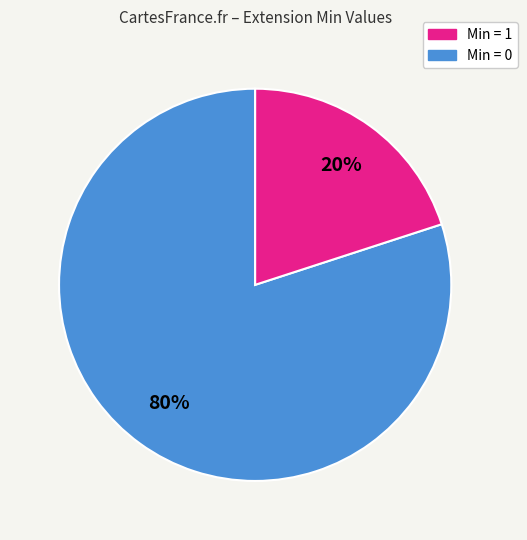

To the nearest percent, what is the average slice percentage?

50%